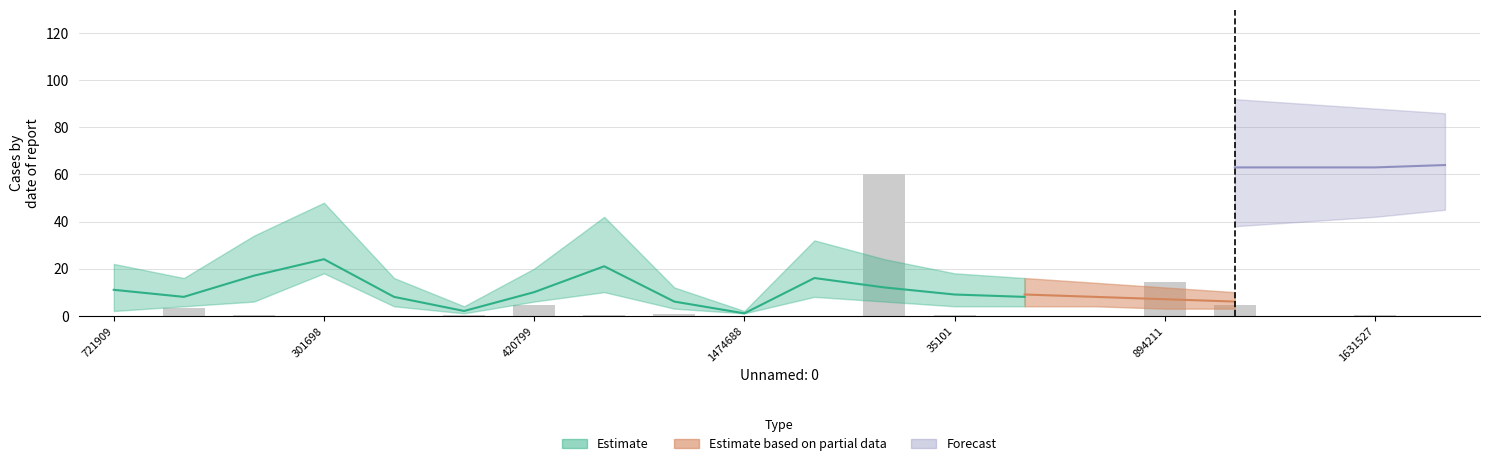

What is the label of the 6th bar from the left?

2024704